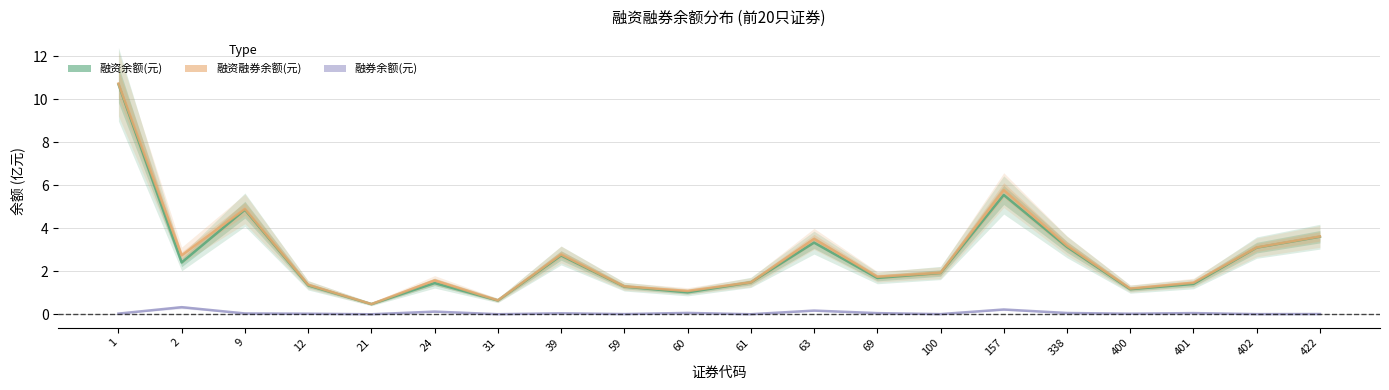

At which category is the sum across all series the highest?

1